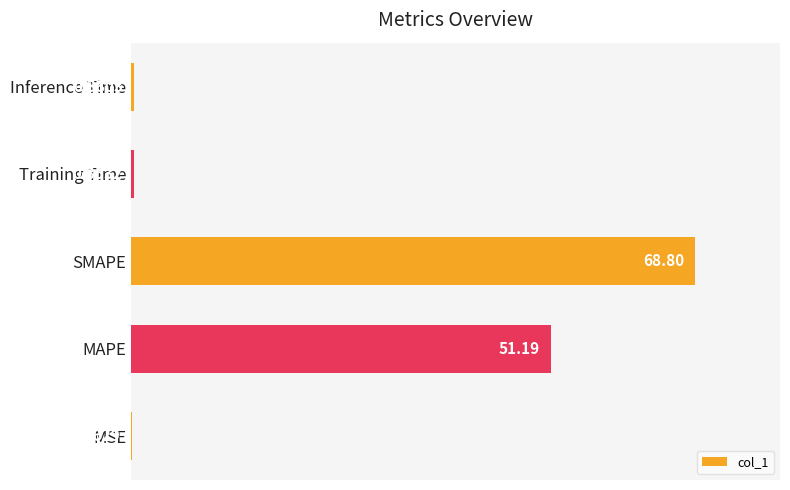

What is the change in value from MAPE to SMAPE?

+17.6